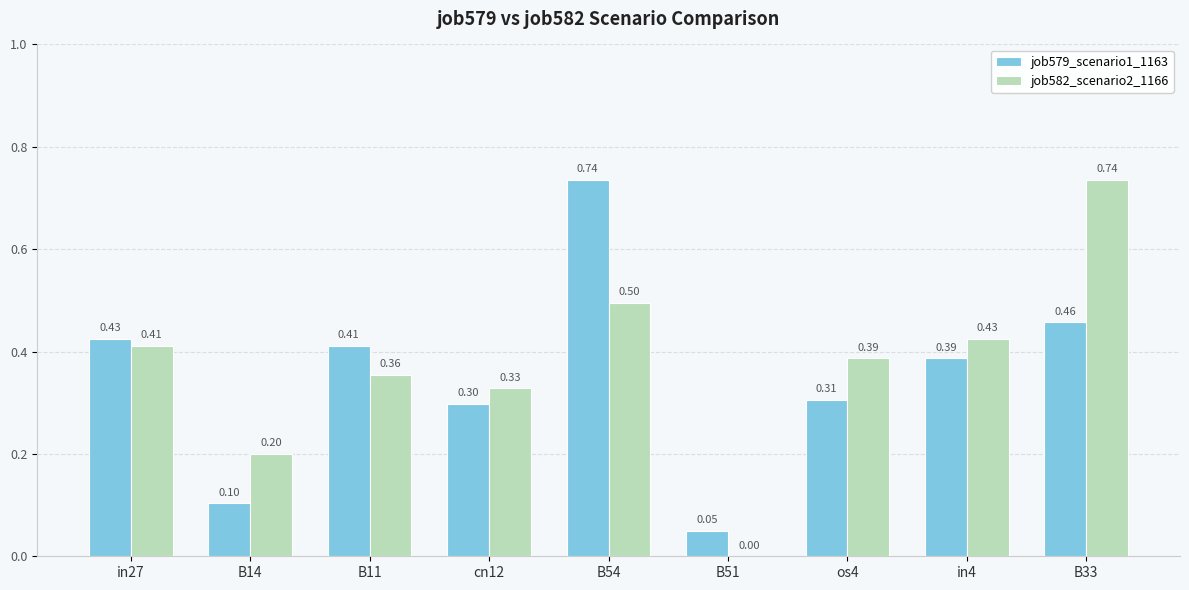

What is the sum of all job579_scenario1_1163 values?

3.2